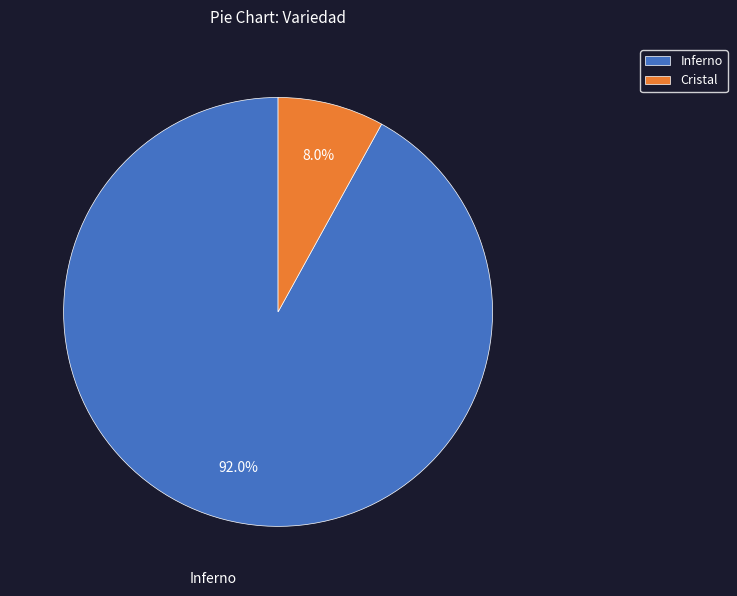

Is there a majority slice in this chart?

Yes